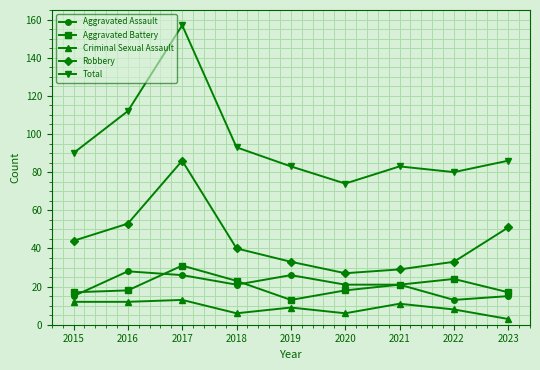

True or false: Total and Aggravated Assault intersect in this chart.

False